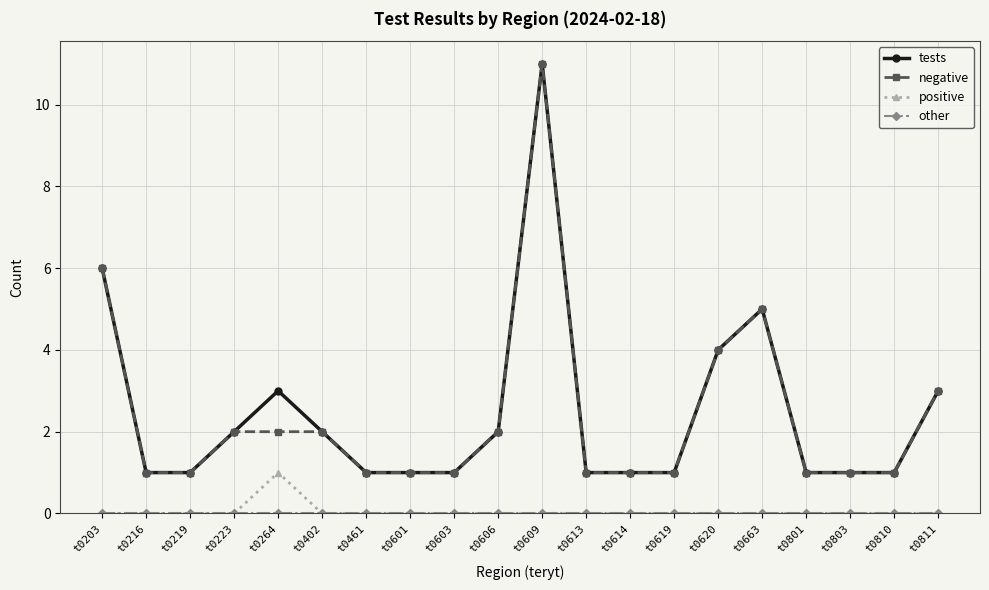

True or false: tests and positive intersect in this chart.

False